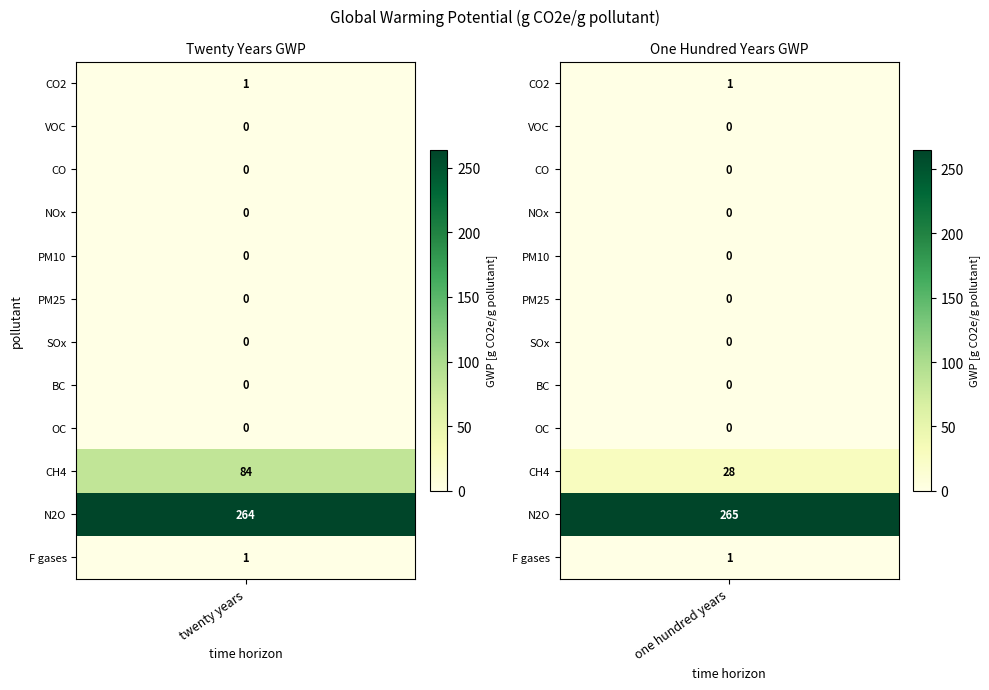

Reading left to right, what are all the values shown in this chart?

CO2: 1	1
VOC: 0	0
CO: 0	0
NOx: 0	0
PM10: 0	0
PM25: 0	0
SOx: 0	0
BC: 0	0
OC: 0	0
CH4: 84	28
N2O: 264	265
F gases: 1	1